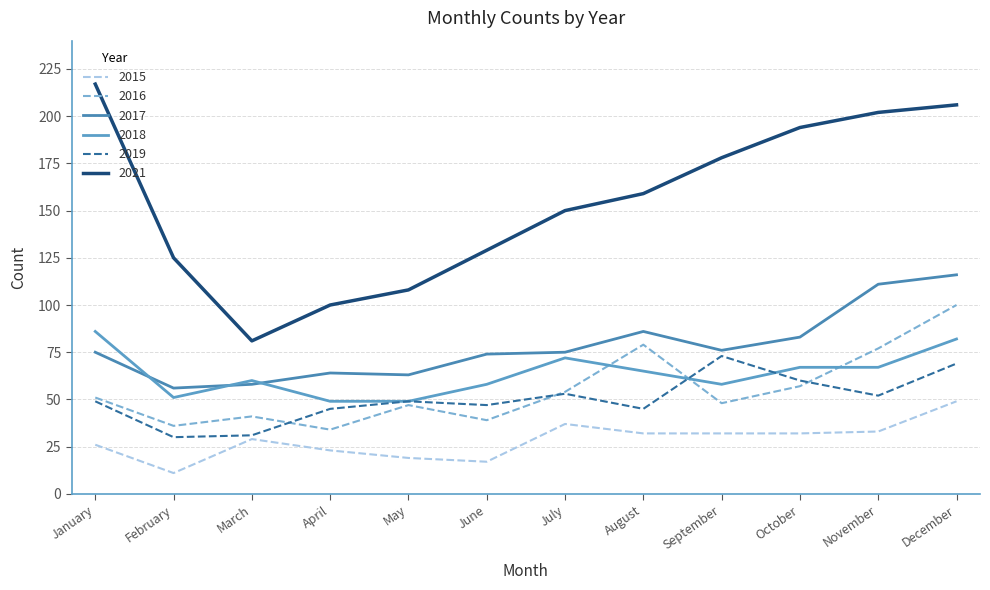

Is the value of 2018 at January greater than the value of 2015 at January?

Yes